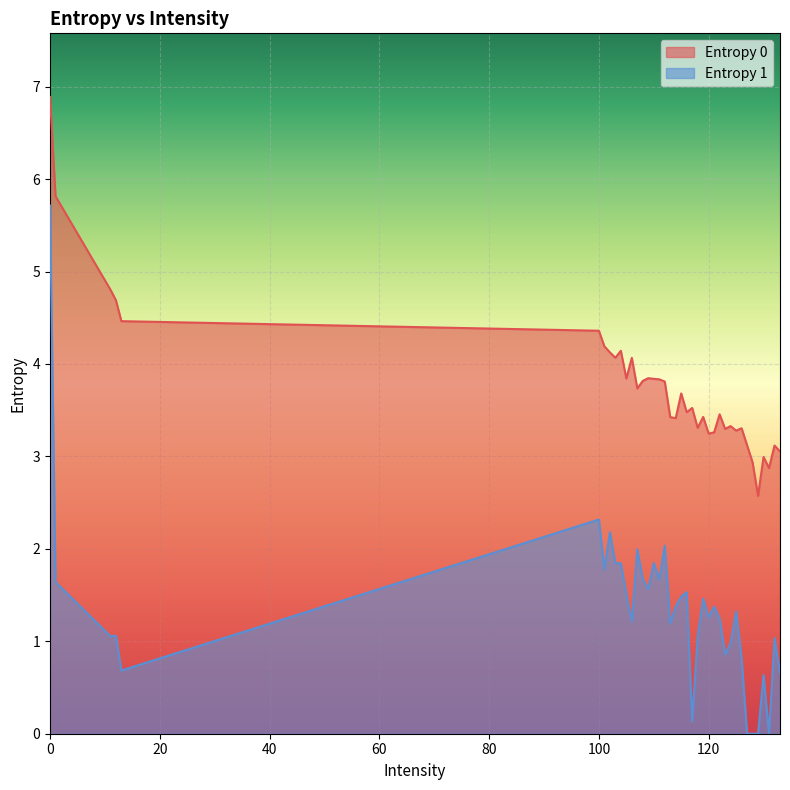

What is the approximate value of Entropy 1 at 100?

2.3